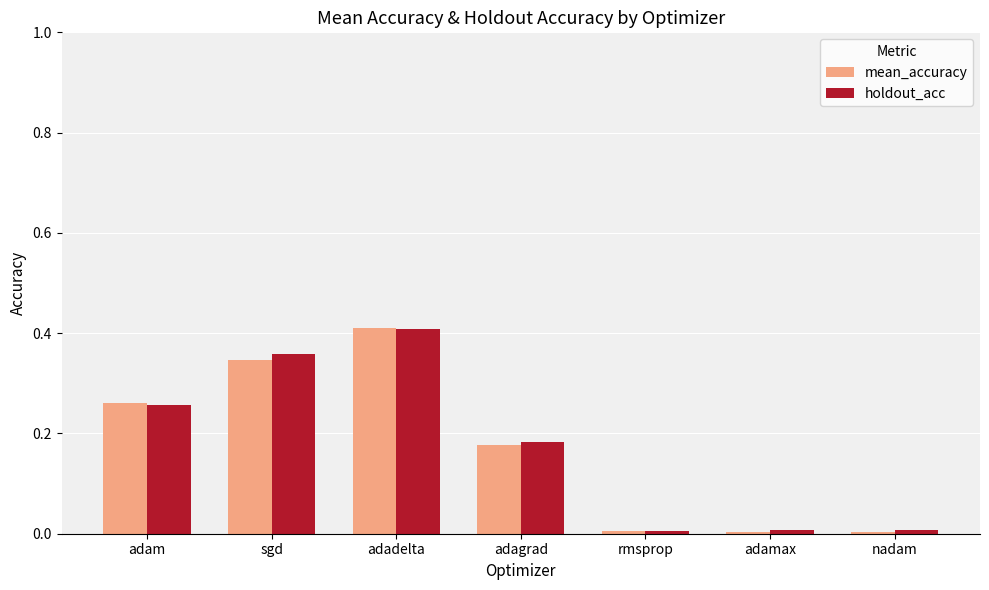

What are all the series names shown in the legend?

mean_accuracy, holdout_acc